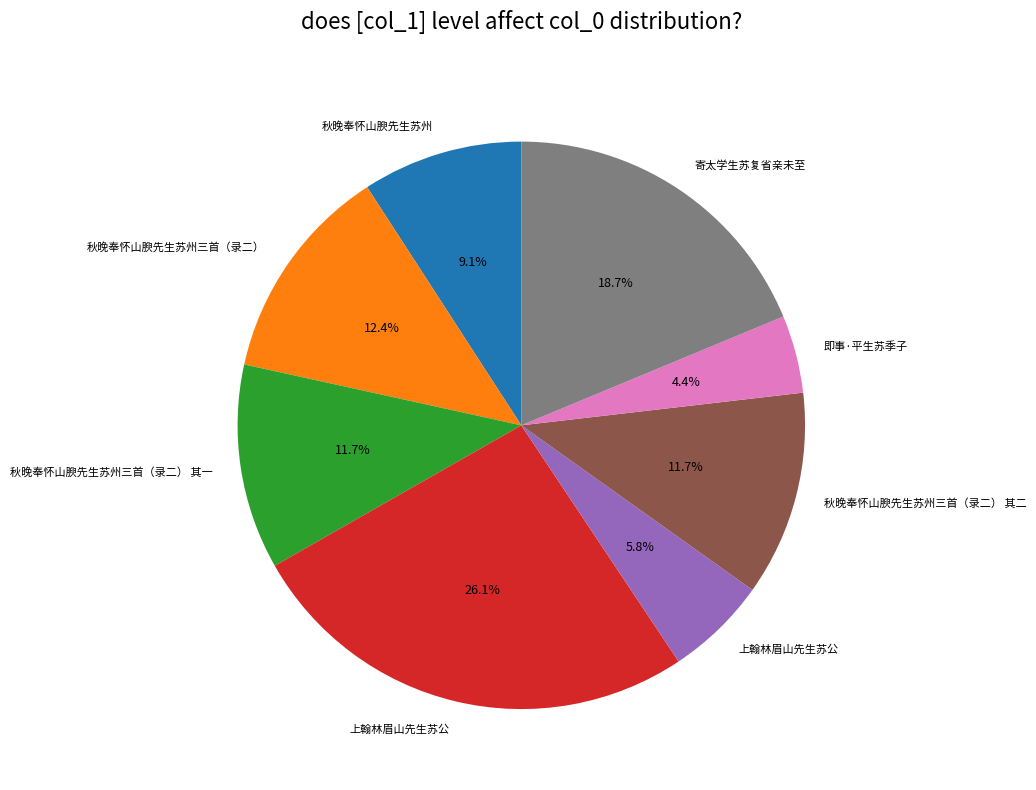

Is there any slice that represents more than half of the pie?

No